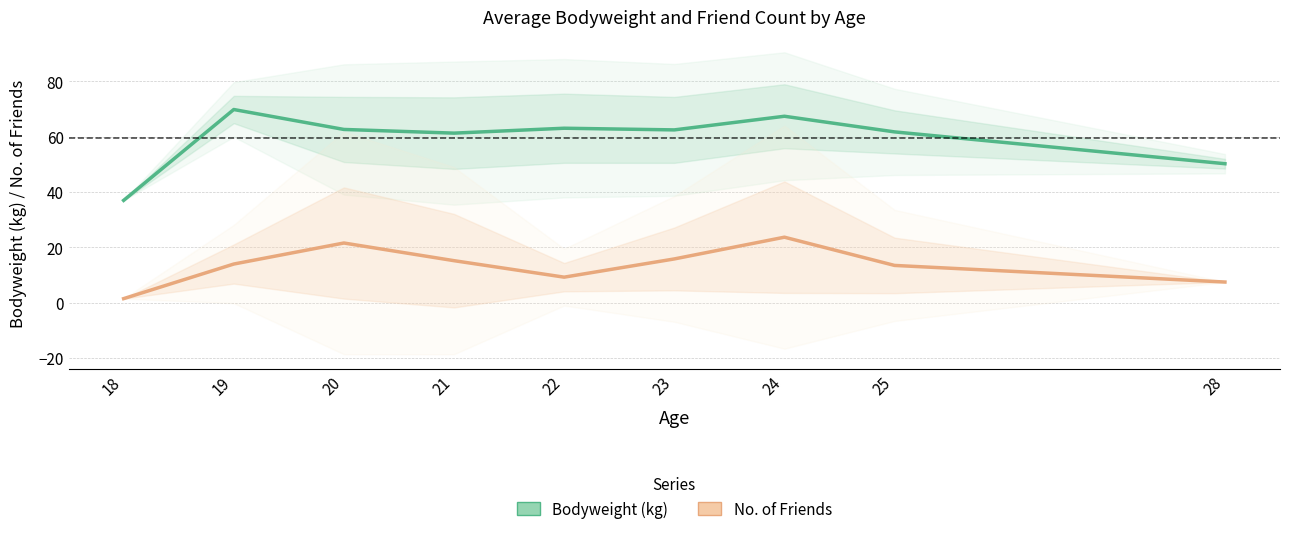

The No. of Friends series shows 7.1 at 19. True or false?

False